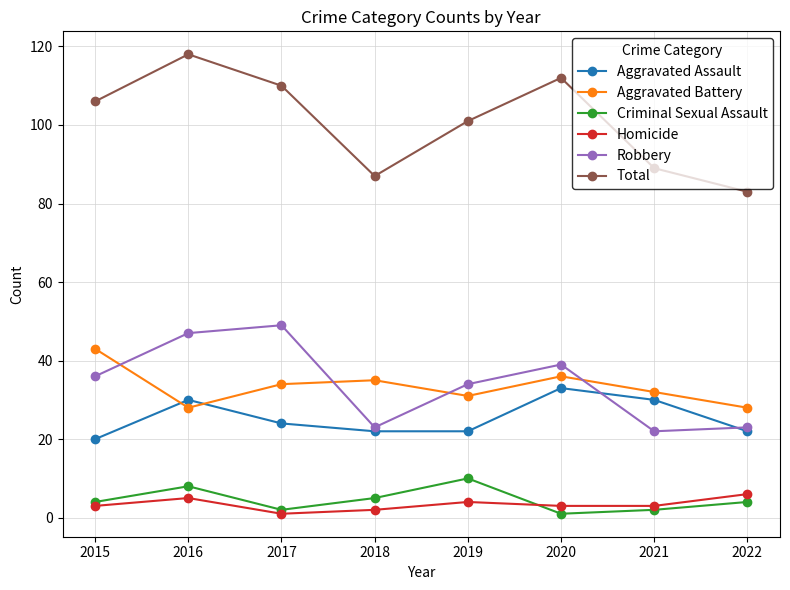

True or false: Robbery has more than 1 interior local peaks.

True